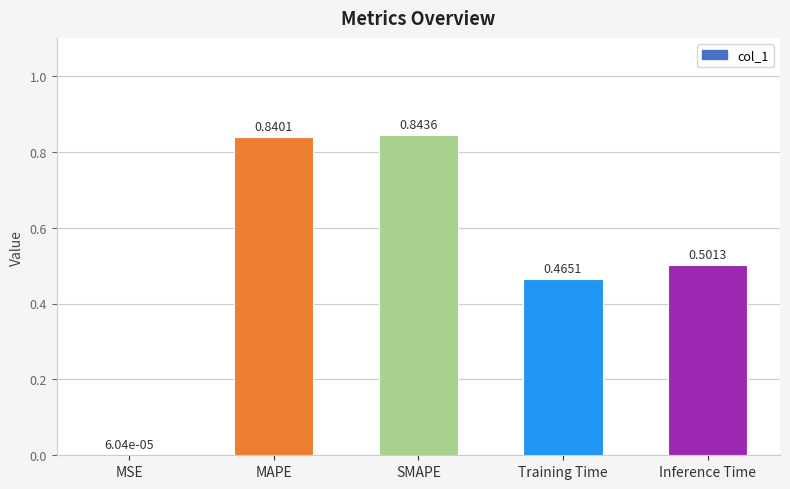

Where is the data nearest to the value 0?

MSE